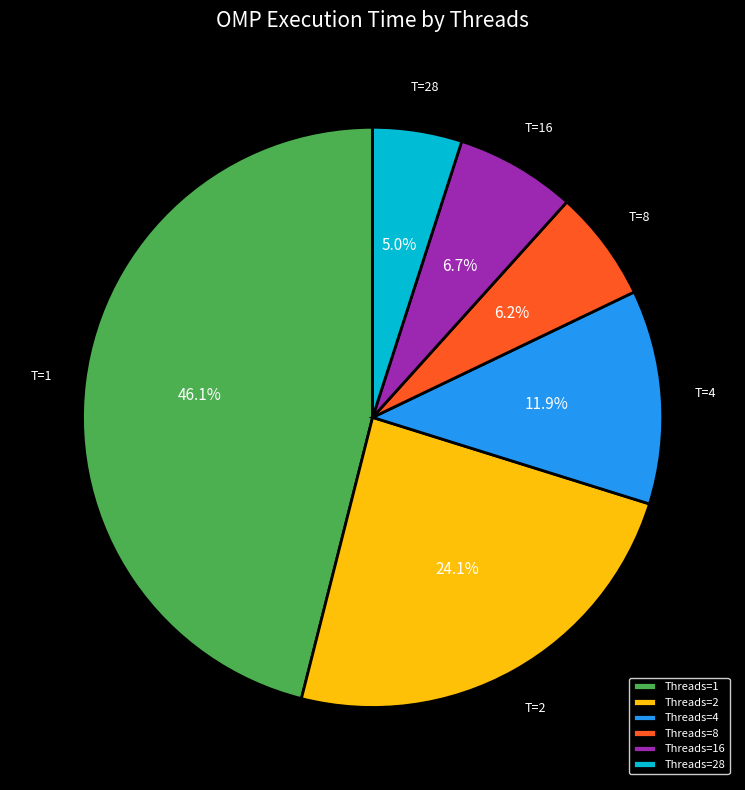

Which slice is the largest?

Threads=1